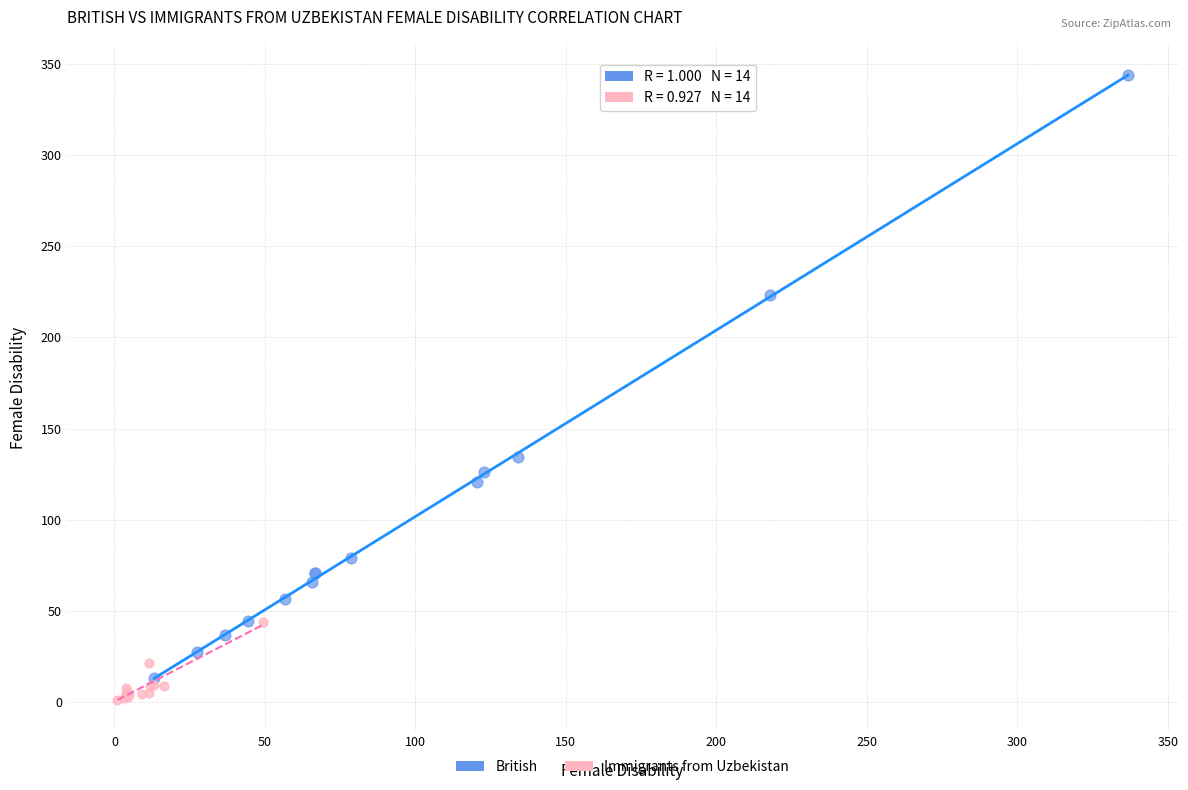

Which series contains the lowest Y value?

Immigrants from Uzbekistan